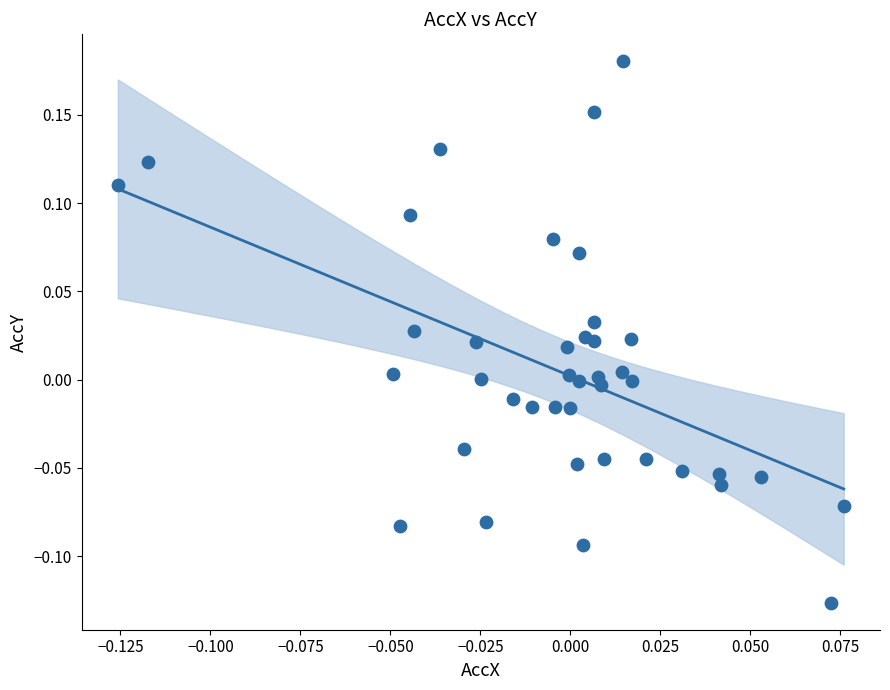

What is the range of Y values (max minus min)?

0.3